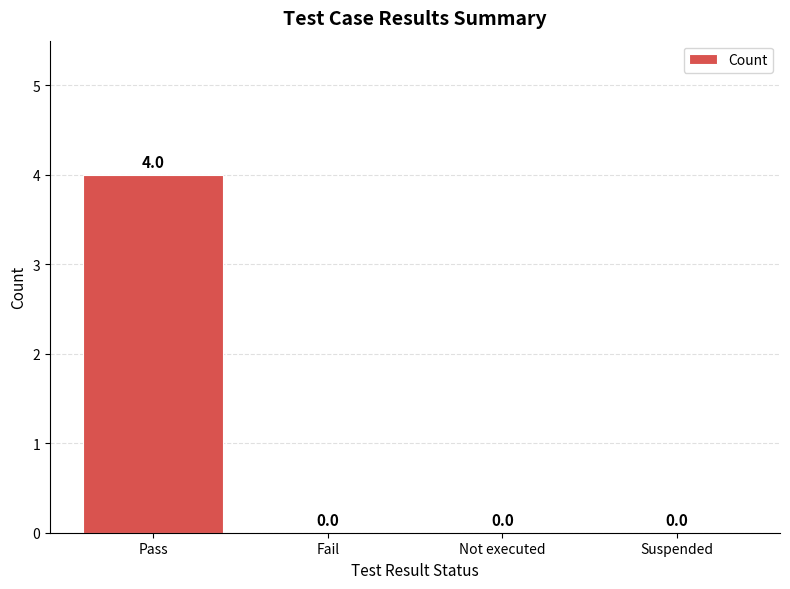

Reading left to right, list all the values displayed in this chart.

Pass=4	Fail=0	Not executed=0	Suspended=0